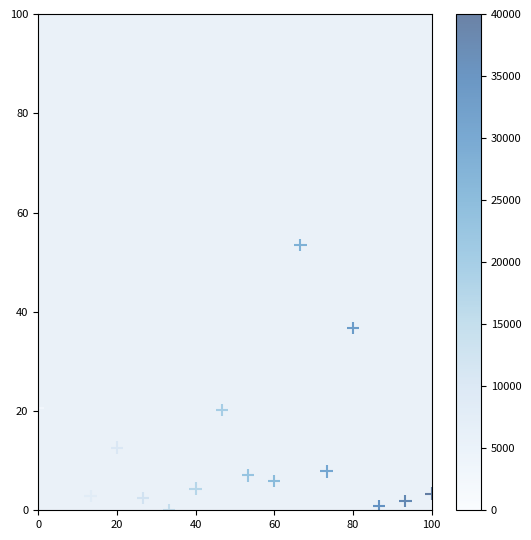

What Y value in the scatter plot is closest to 50?

53.4